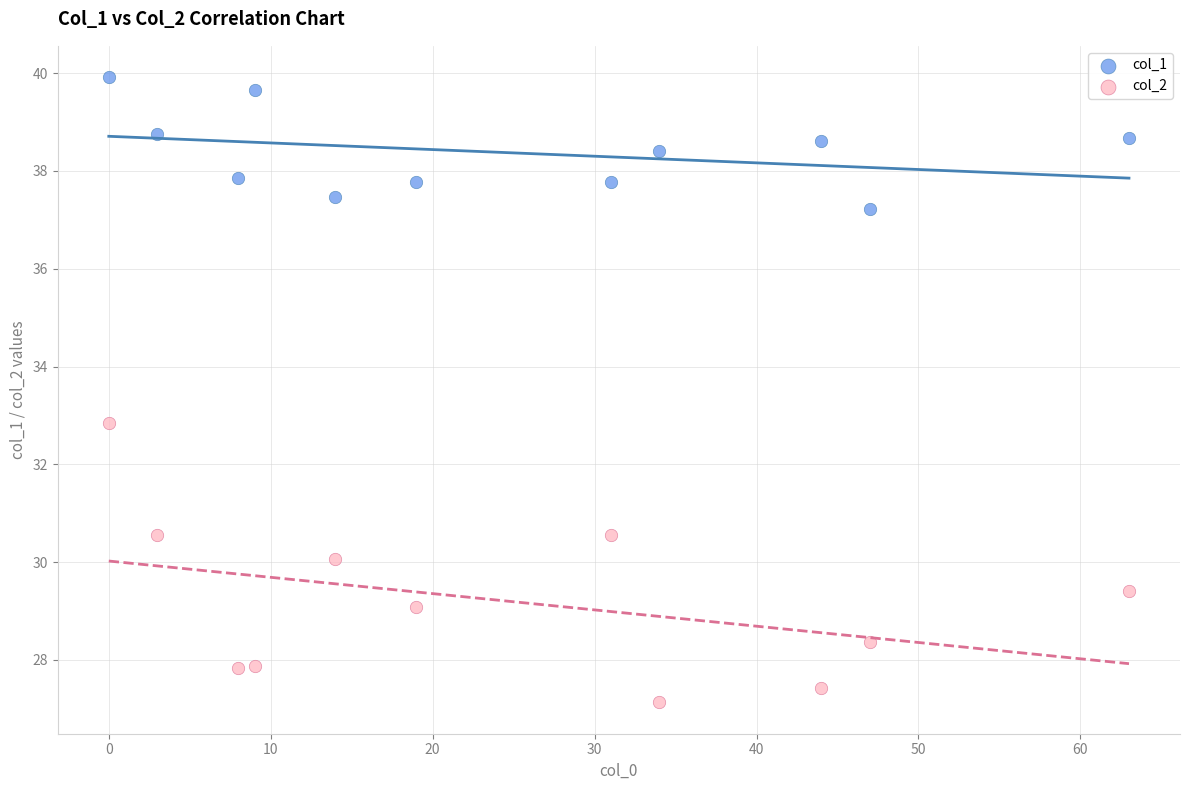

Which series has the widest spread of Y values?

col_2